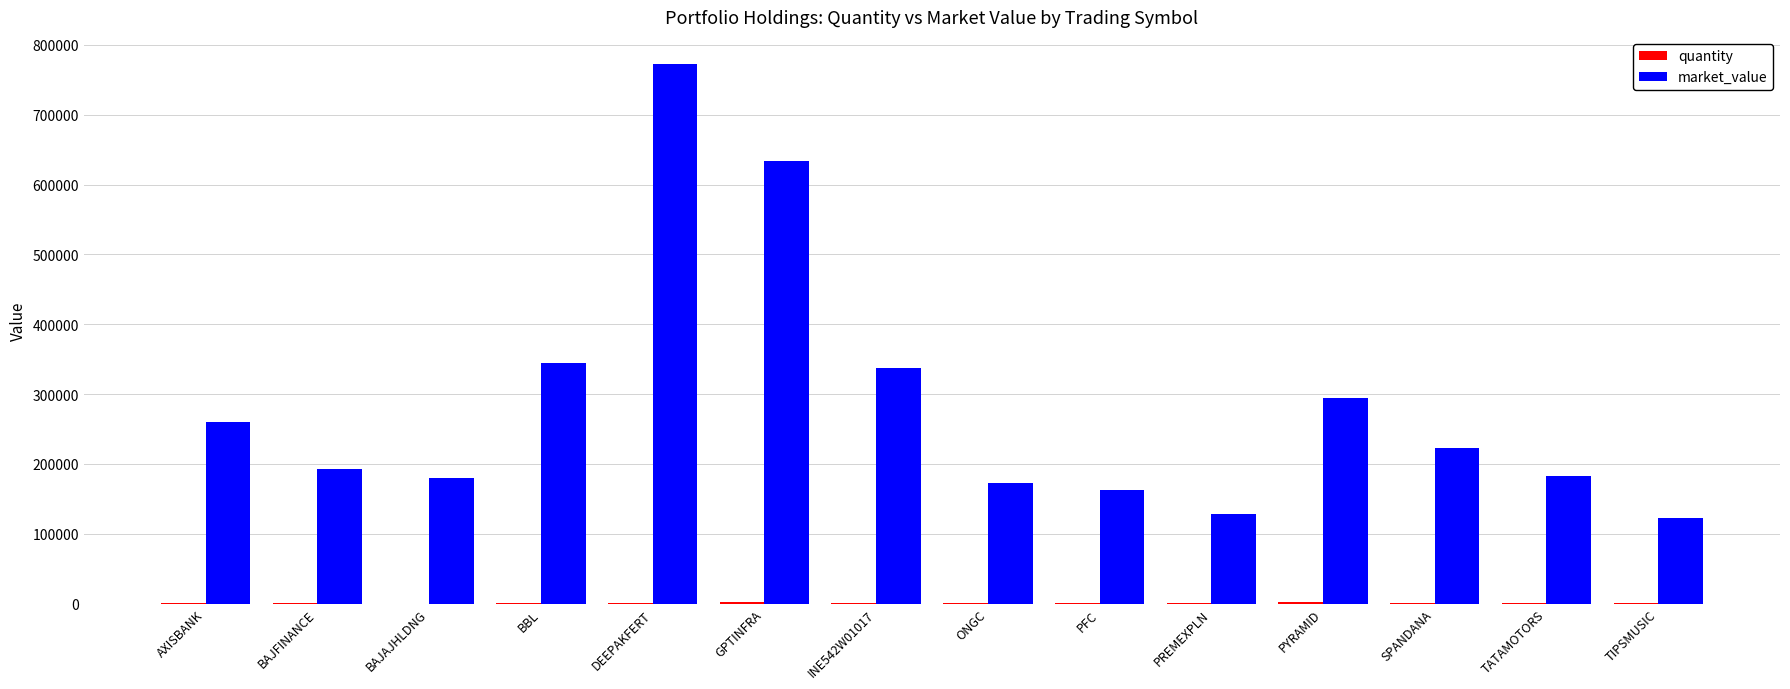

Between SPANDANA and TIPSMUSIC, which series saw the biggest shift?

market_value